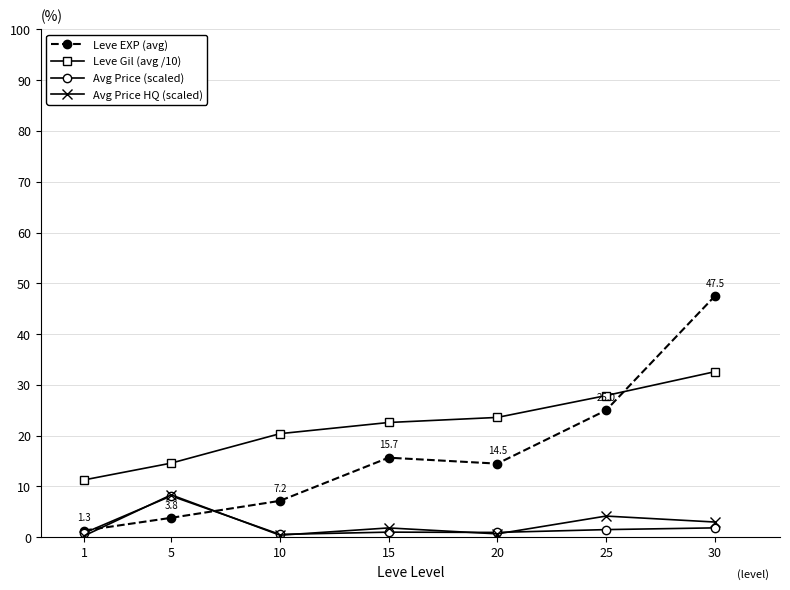

How many lines are shown in the chart?

4